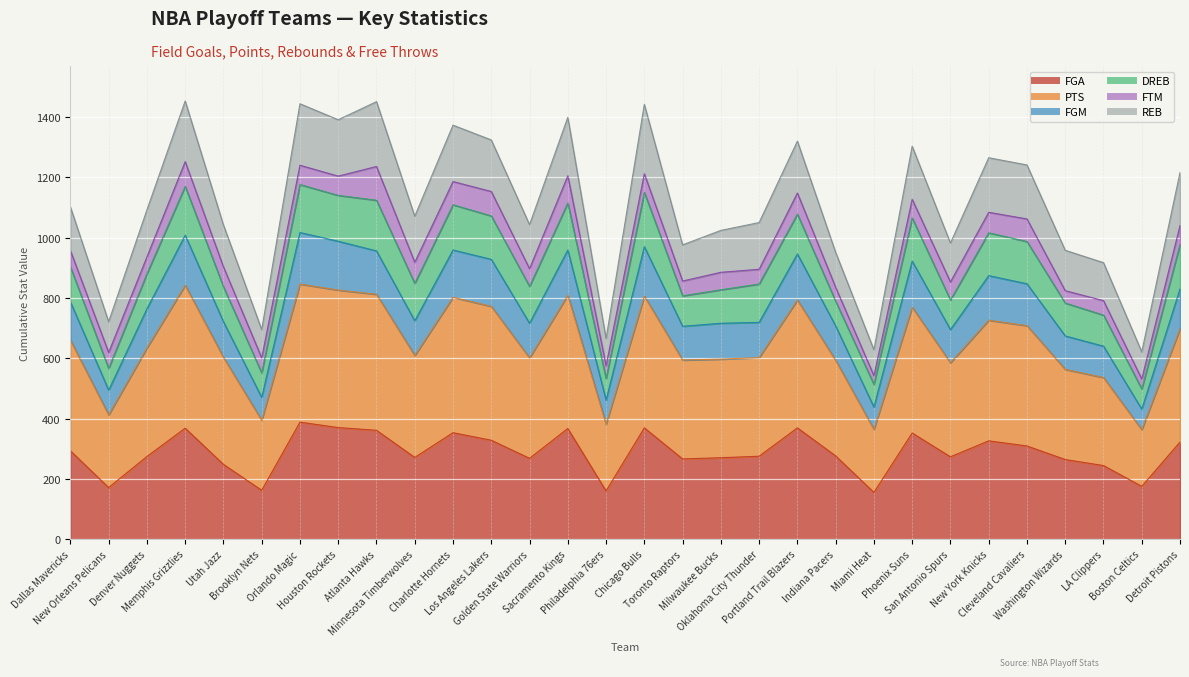

Does the chart display data point markers on the line(s)?

No